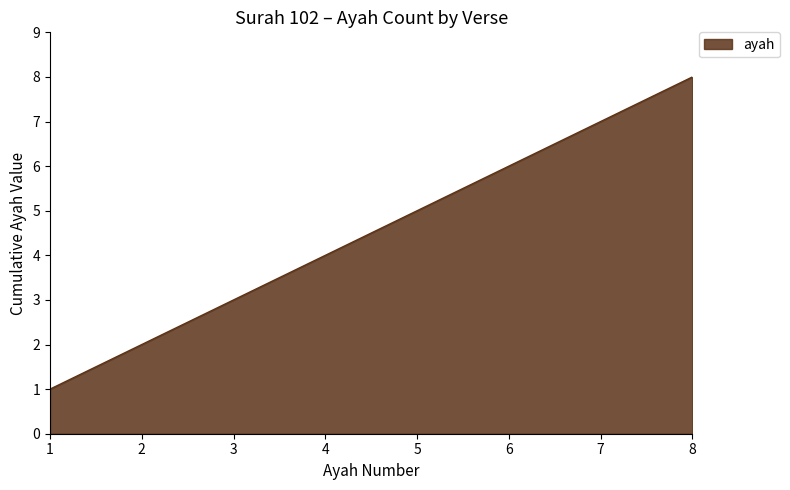

What is the change in value from 3 to 8?

+5